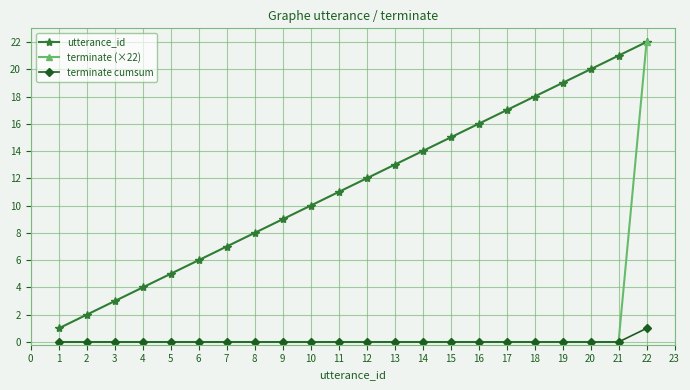

At which label does utterance_id reach its peak?

22